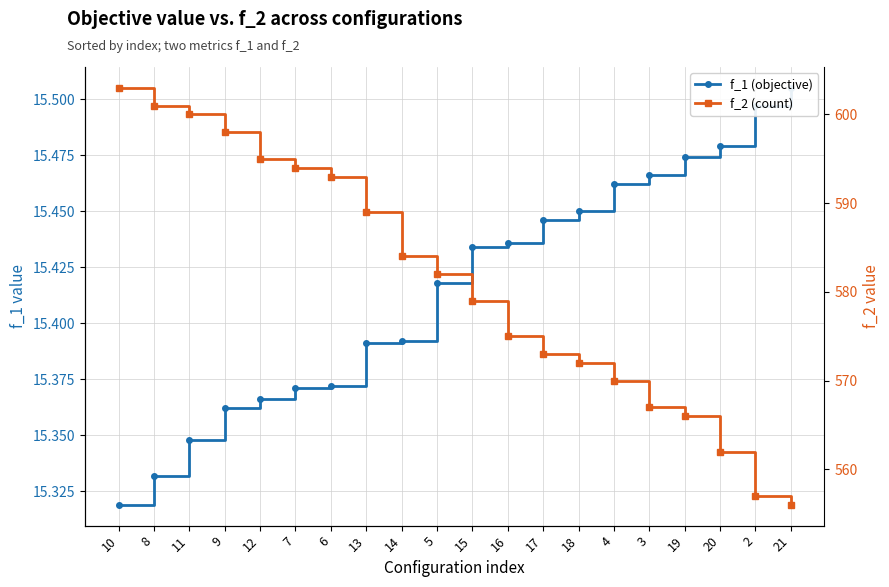

List the labels in order of f_2 (count) value, largest first.

10, 8, 11, 9, 12, 7, 6, 13, 14, 5, 15, 16, 17, 18, 4, 3, 19, 20, 2, 21